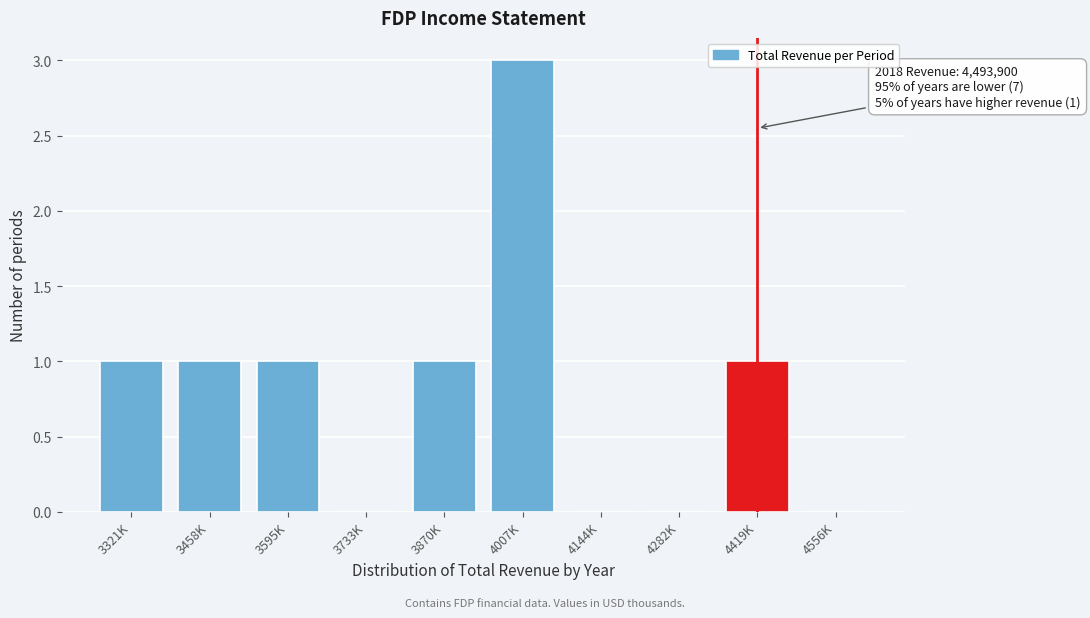

Reading right to left, list all the values displayed in this chart.

4556K=0	4419K=1	4282K=0	4144K=0	4007K=3	3870K=1	3733K=0	3595K=1	3458K=1	3321K=1